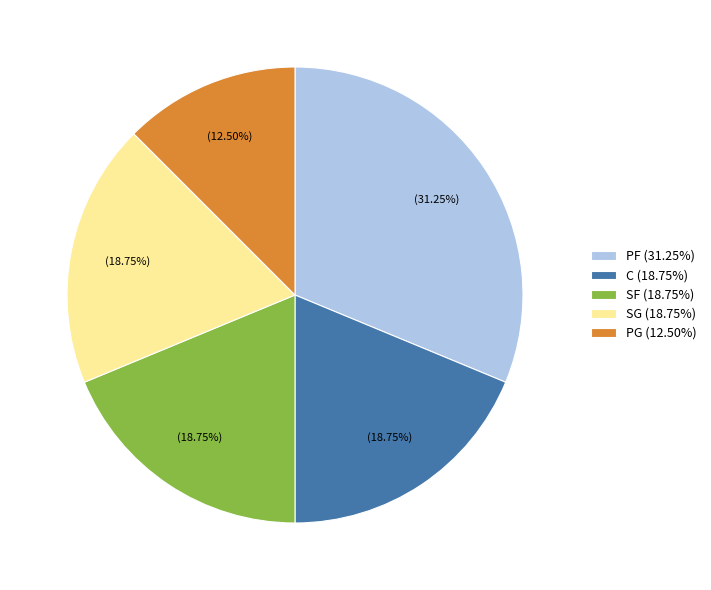

Between PF (31.25%) and C (18.75%), which is larger?

PF (31.25%)